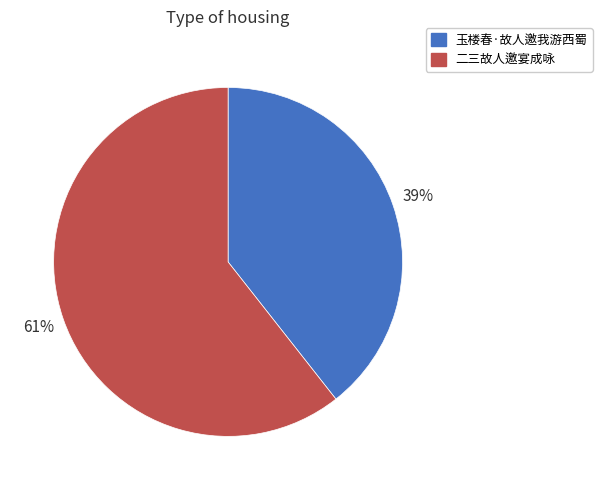

What is the majority slice?

二三故人邀宴成咏